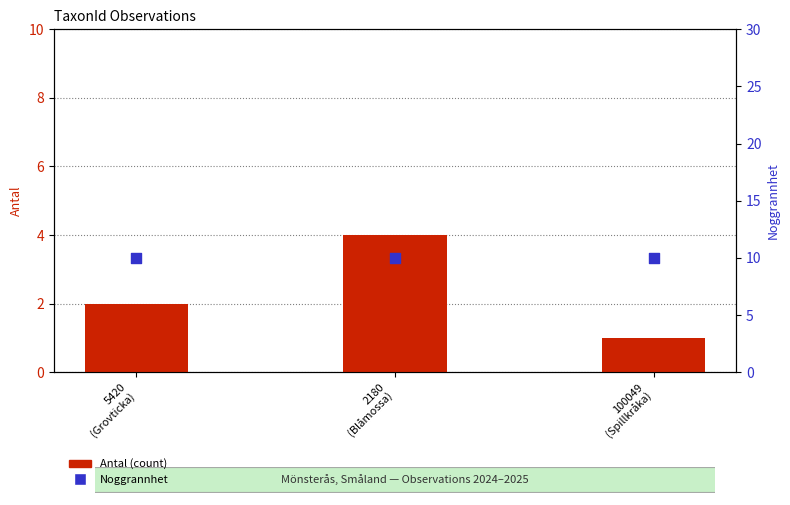

Which series contains the highest Y value?

Noggrannhet